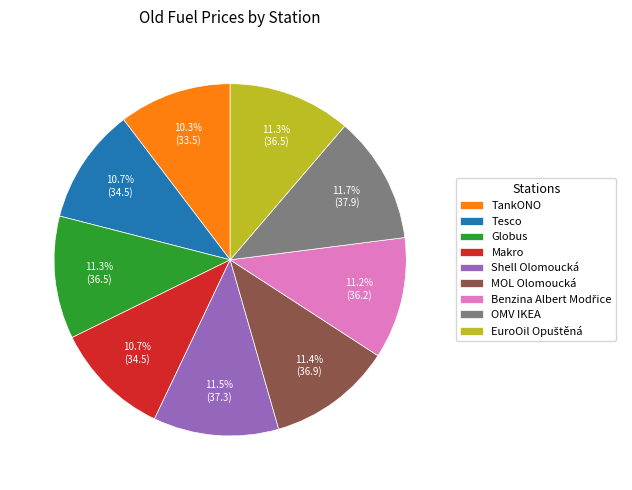

Is the sum of TankONO and Shell Olomoucká greater than half?

No